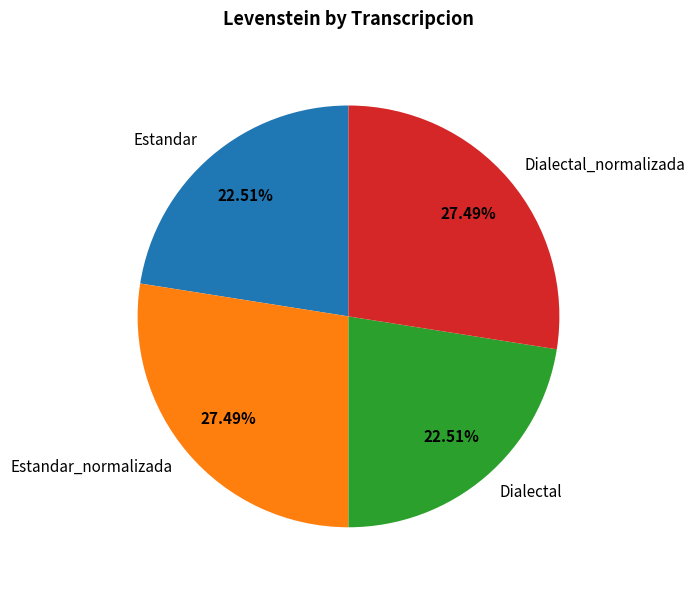

Does Dialectal_normalizada represent more than half of the total?

No